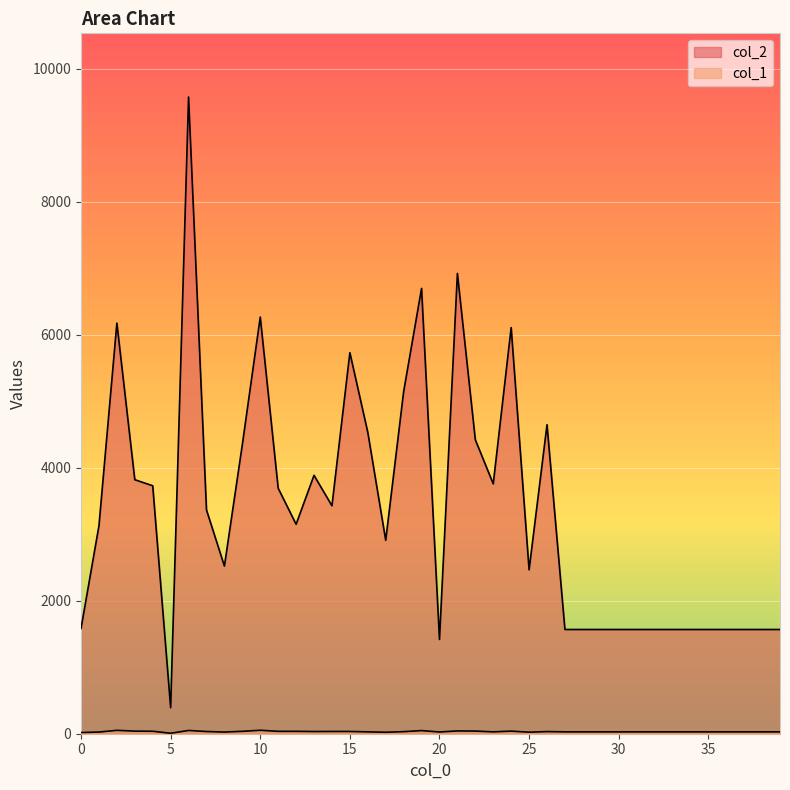

True or false: col_1 and col_2 intersect in this chart.

False